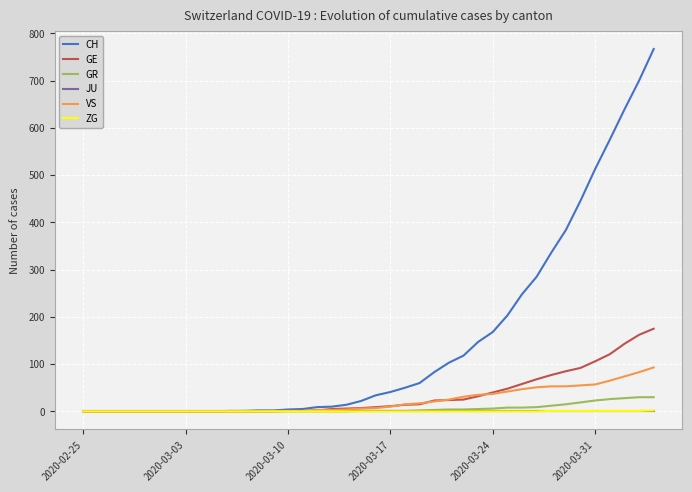

What is the average value of the GE series?

34